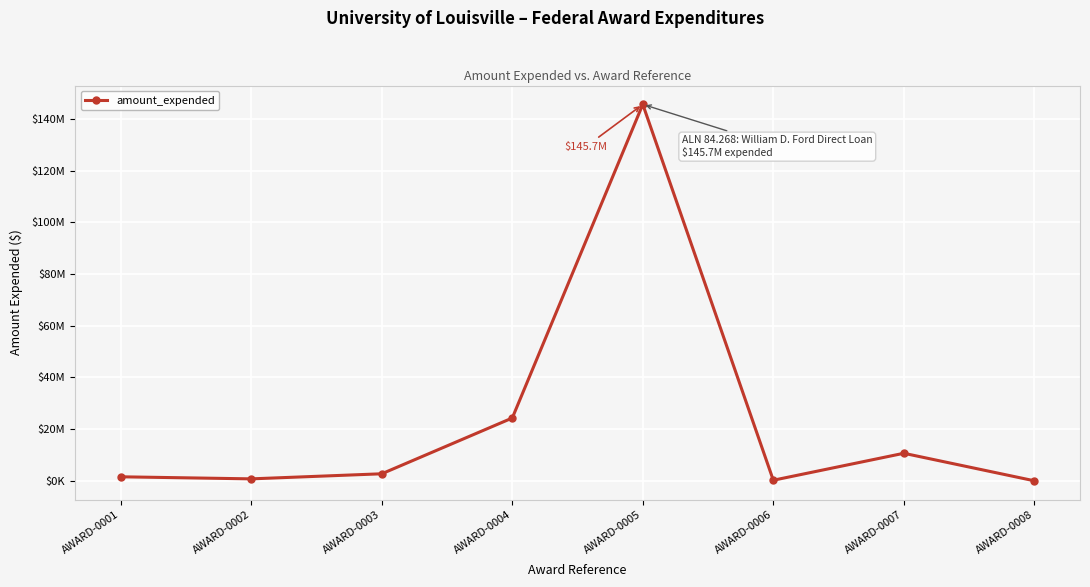

What is the difference between the values at AWARD-0007 and AWARD-0001?

9106224